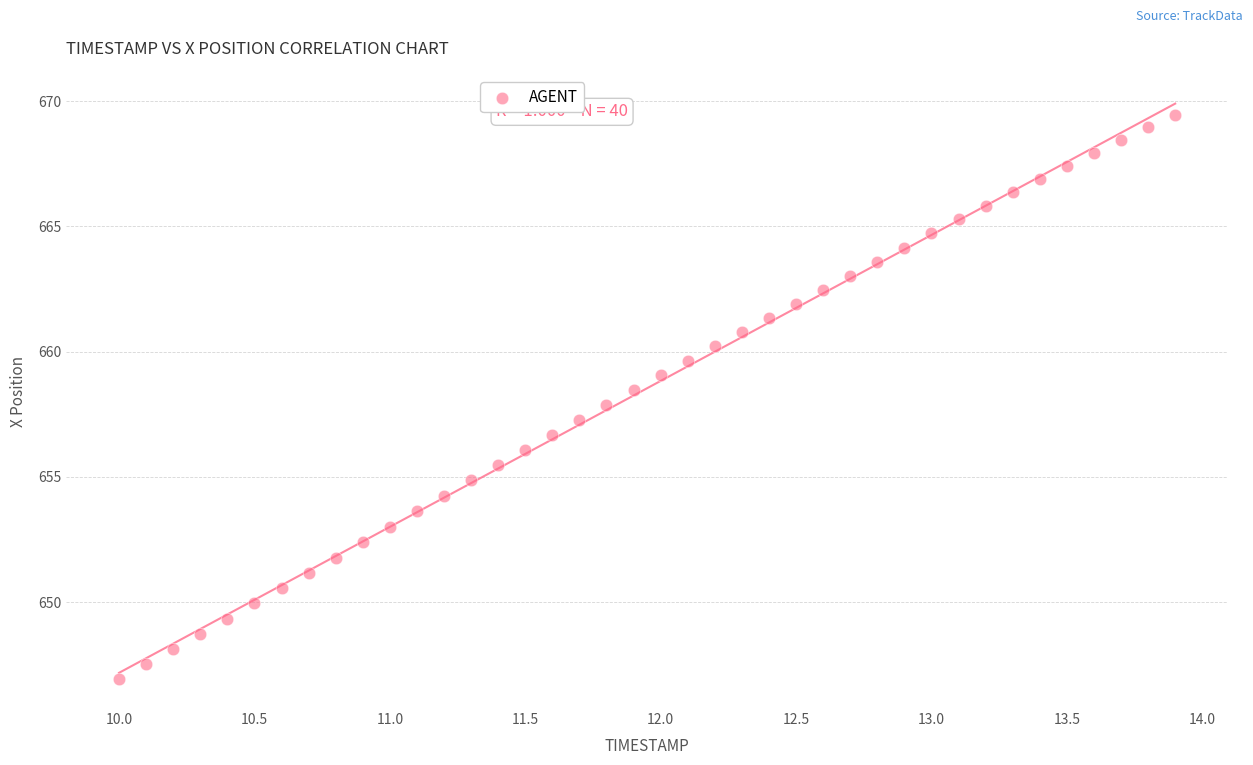

What is the range of X values (max minus min)?

3.9